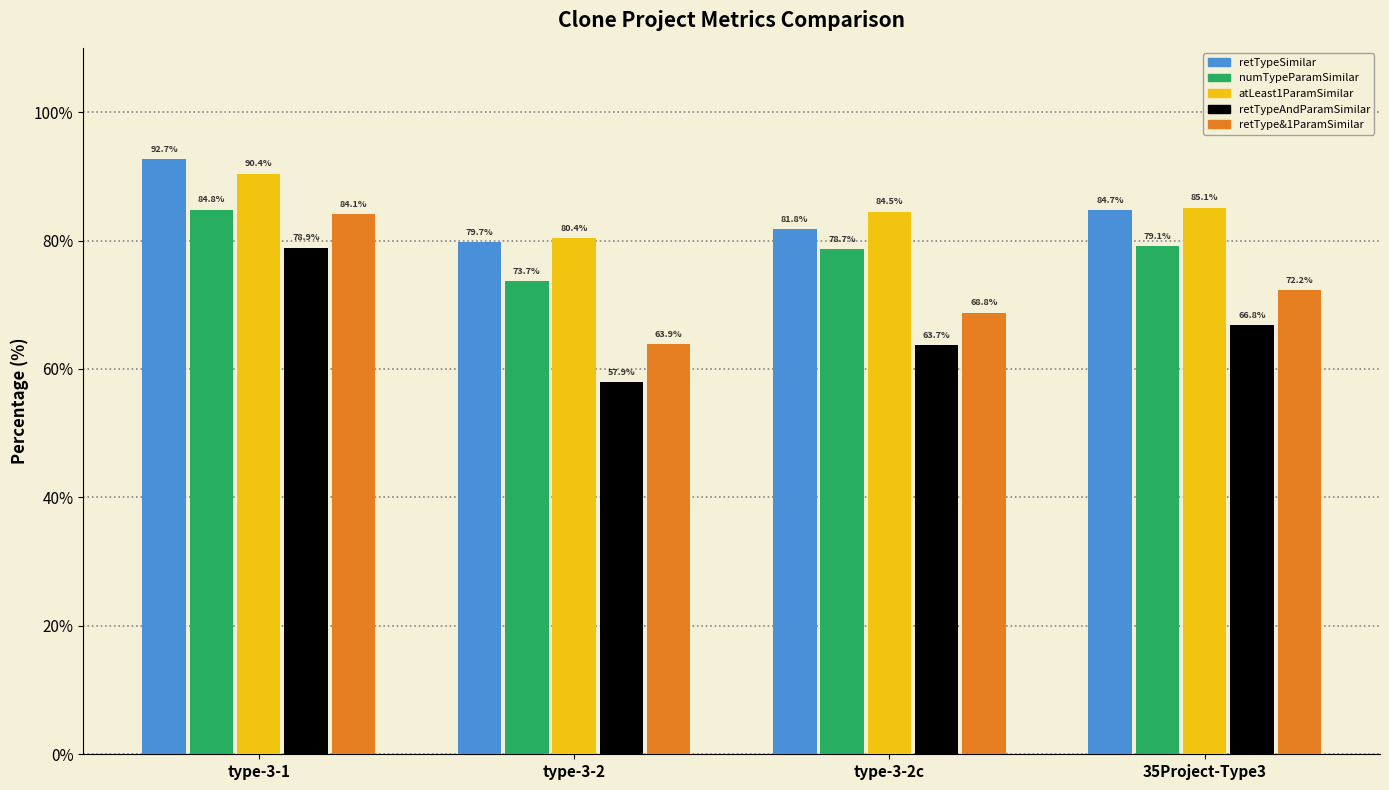

What is the difference between the highest and lowest values at type-3-2?

22.5